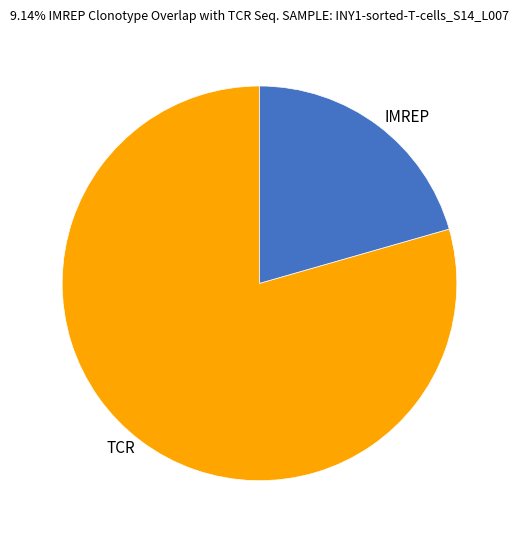

Does any single category account for the majority?

Yes